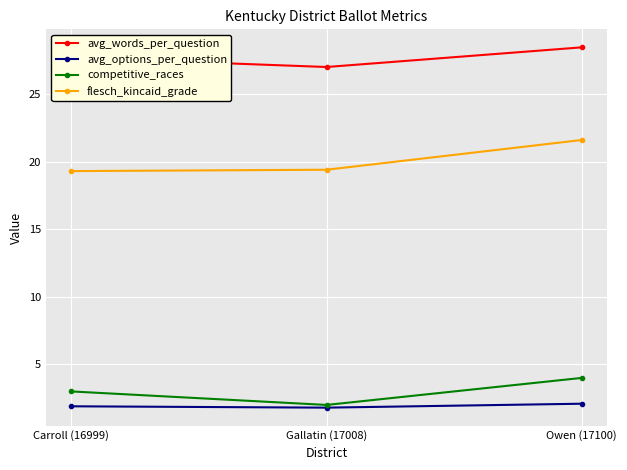

What are all the series names shown in the legend?

avg_words_per_question, avg_options_per_question, competitive_races, flesch_kincaid_grade